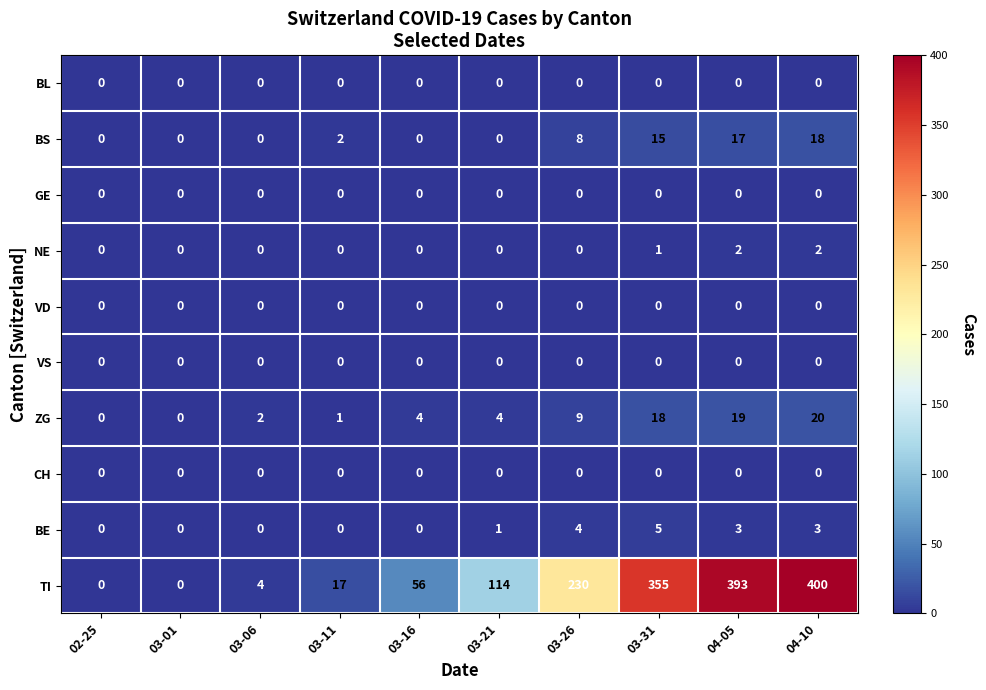

Which category has the highest value in the ZG series?

04-10